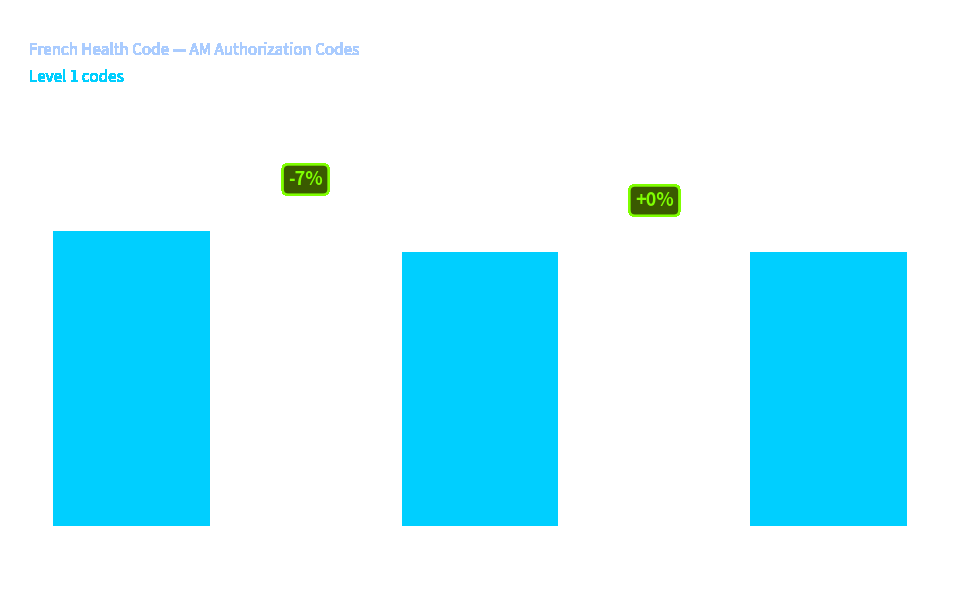

Does the chart contain any negative values?

No